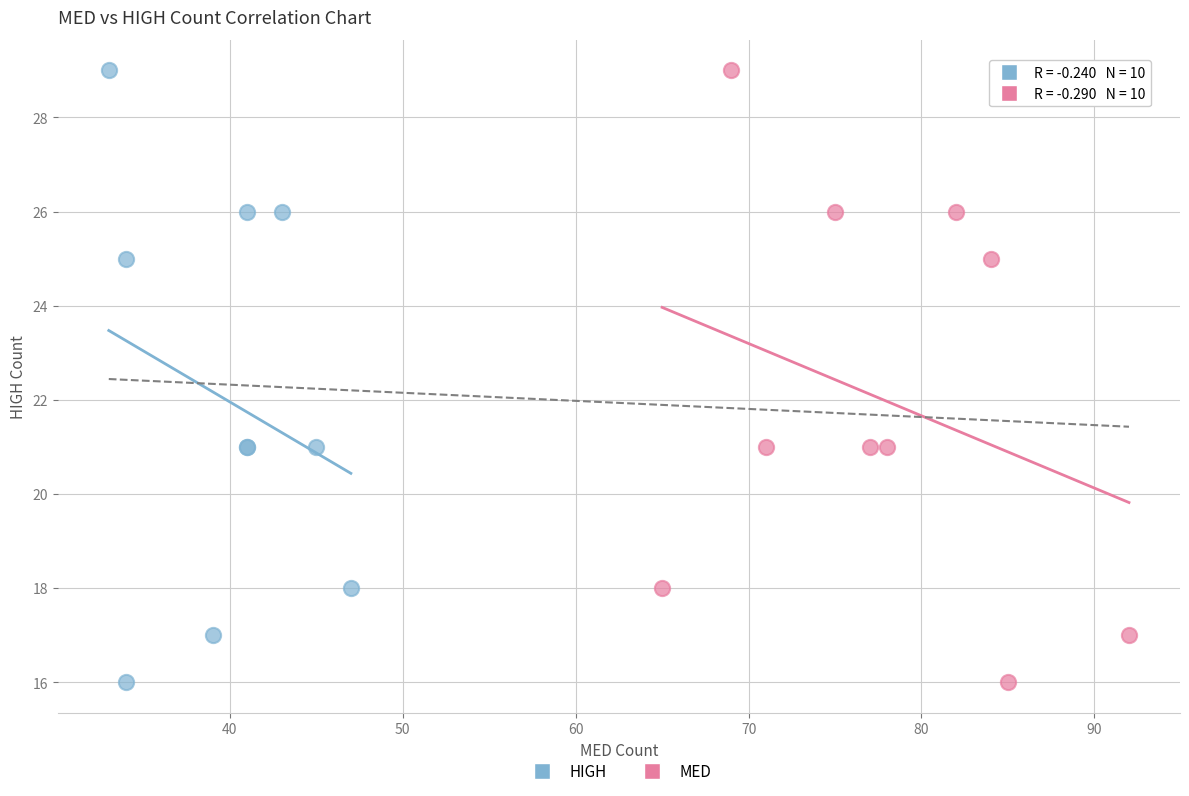

What are all the series names shown in the legend?

HIGH, MED